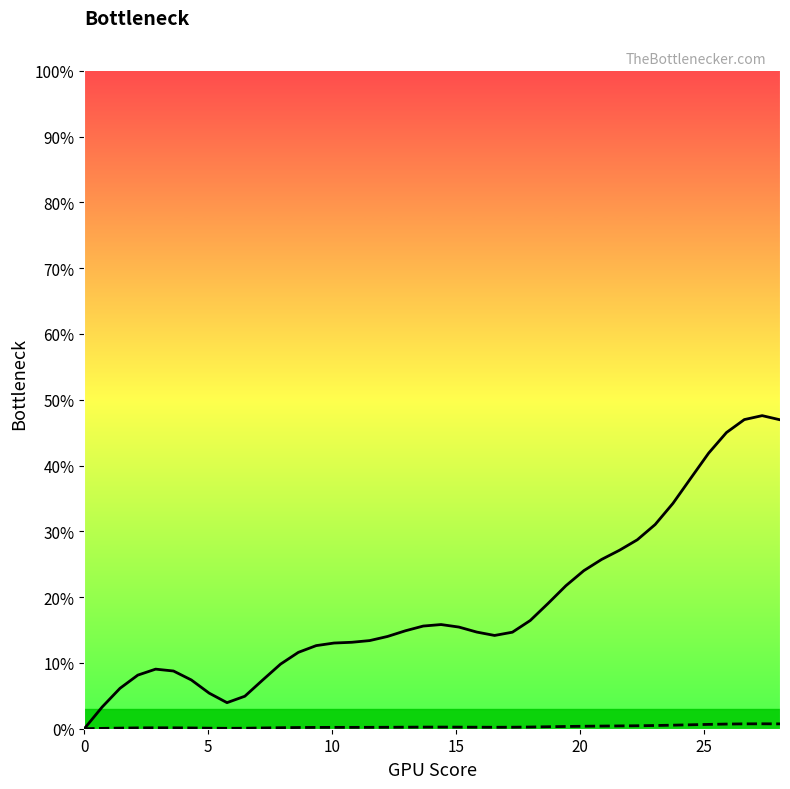

True or false: GPU Bottleneck (col_1) and CPU Bottleneck (col_2) cross at least once.

False